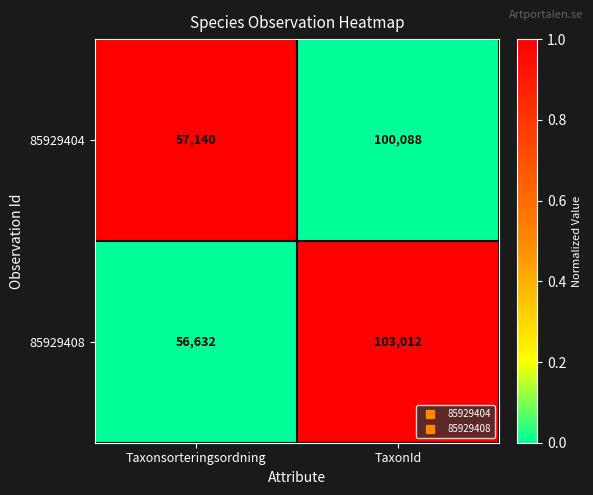

What is the spread (max minus min) of values at Taxonsorteringsordning?

508